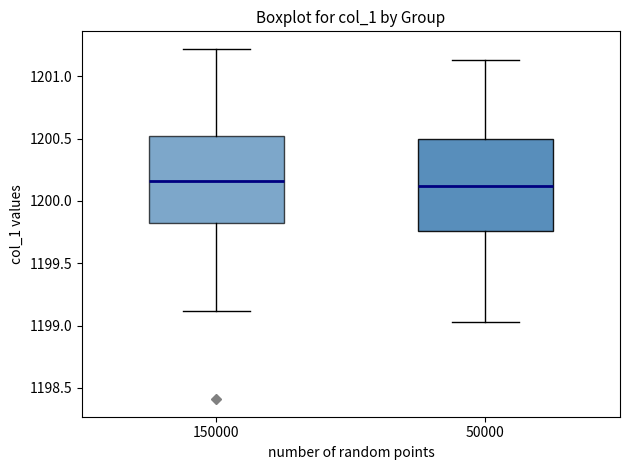

Where does the lower whisker of the box at x = 150000 end on the y-axis? The values are not printed on the chart, so give them approximately, as read against the axis.

1199.10